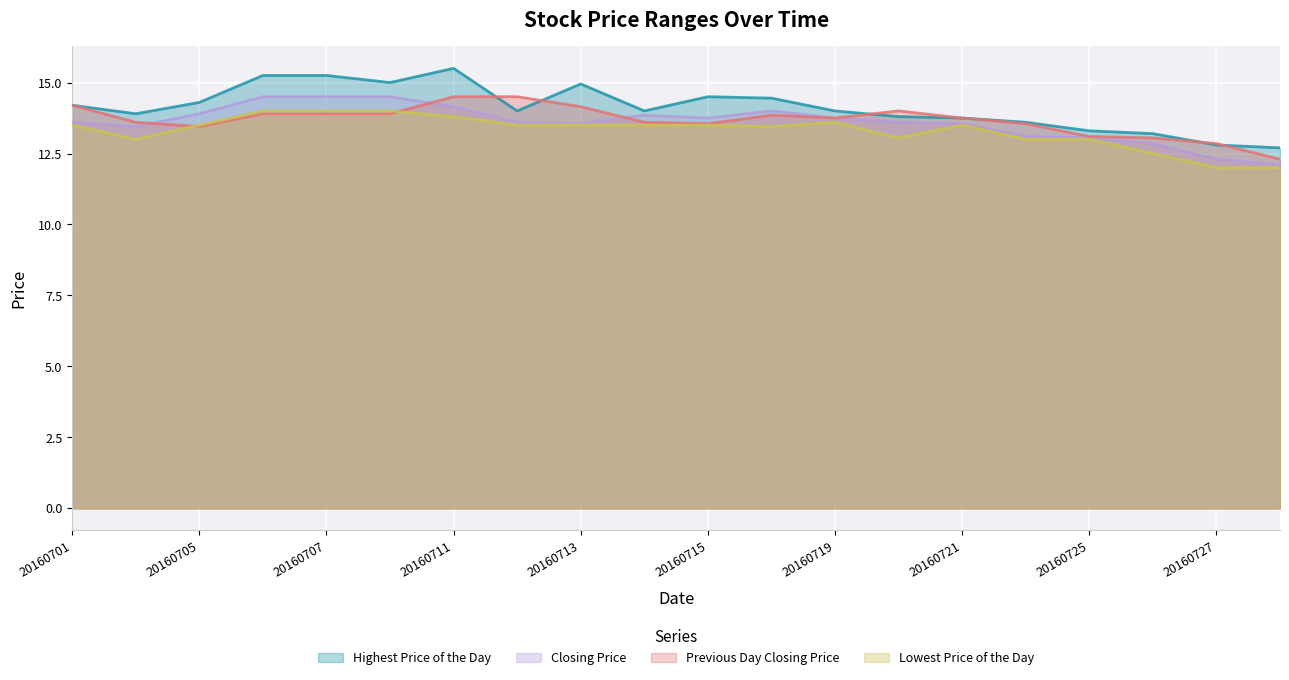

Which series has the largest range (max minus min)?

Highest Price of the Day